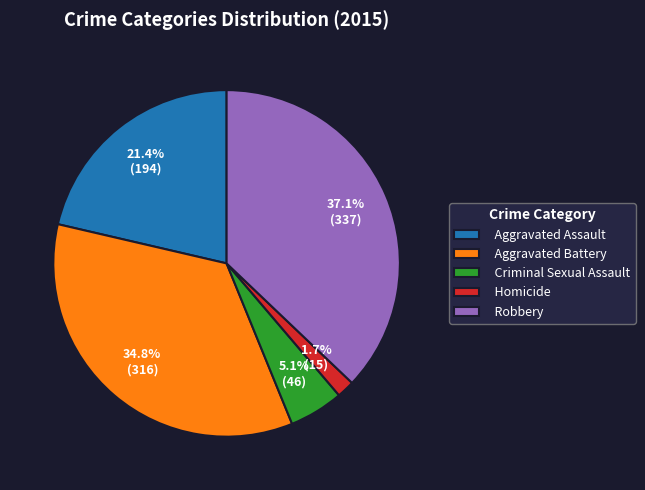

The Aggravated Assault slice represents 31% of the pie. True or false?

False